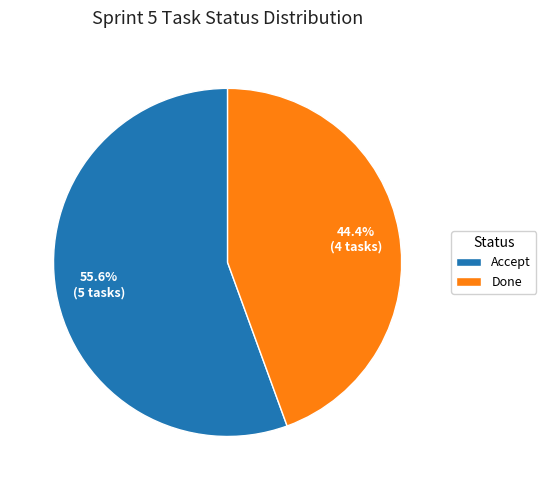

Between Accept and Done, which is larger?

Accept